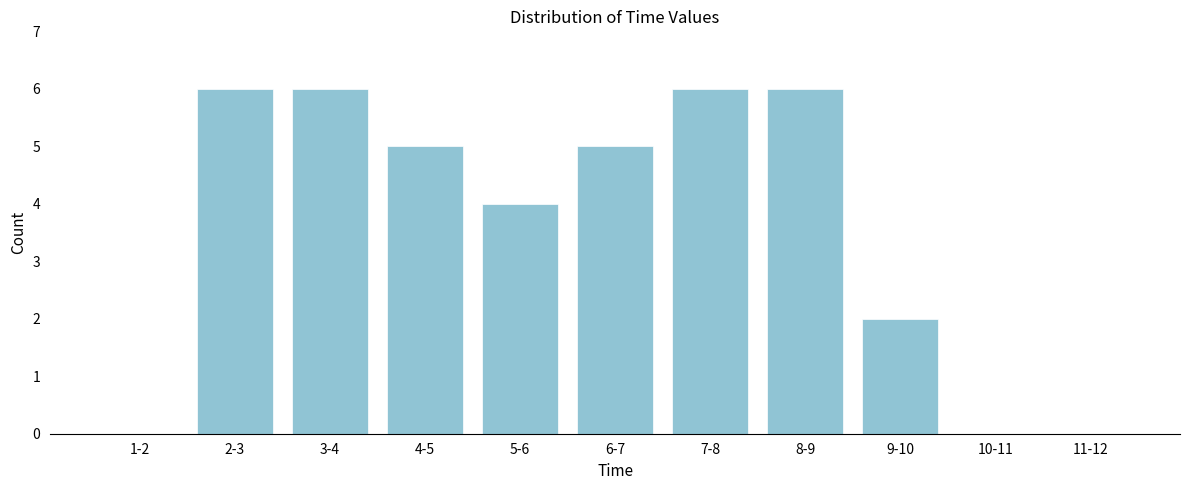

Reading left to right, transcribe all the data shown in this chart.

1-2=0	2-3=6	3-4=6	4-5=5	5-6=4	6-7=5	7-8=6	8-9=6	9-10=2	10-11=0	11-12=0